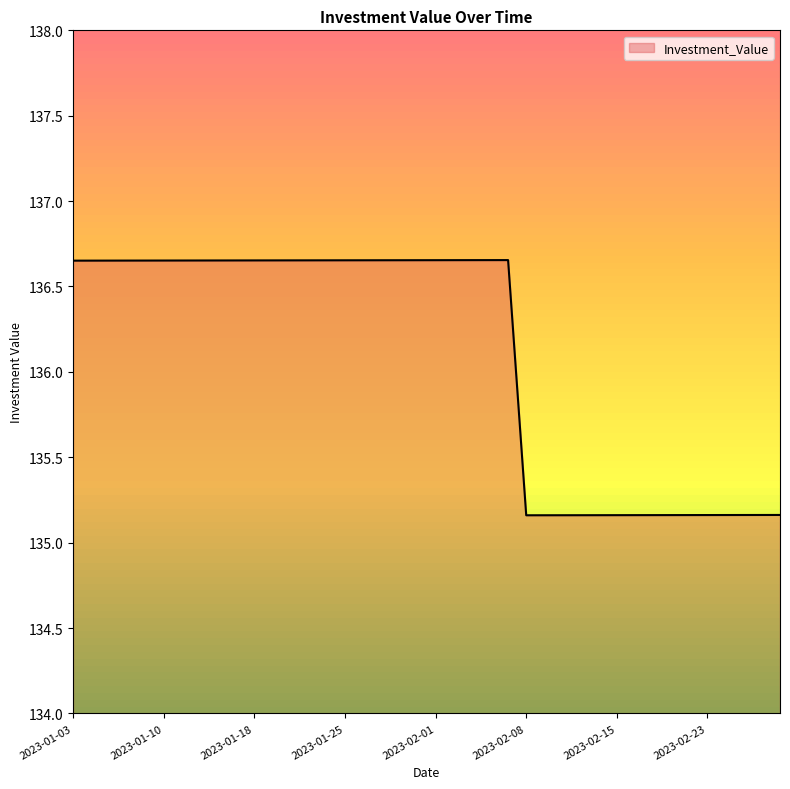

What is the smallest value displayed?

135.2